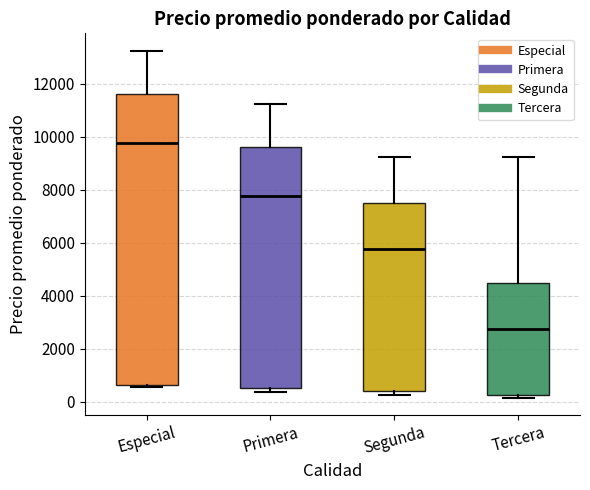

Comparing the boxes themselves (not the whiskers), which one is the tallest?

Especial